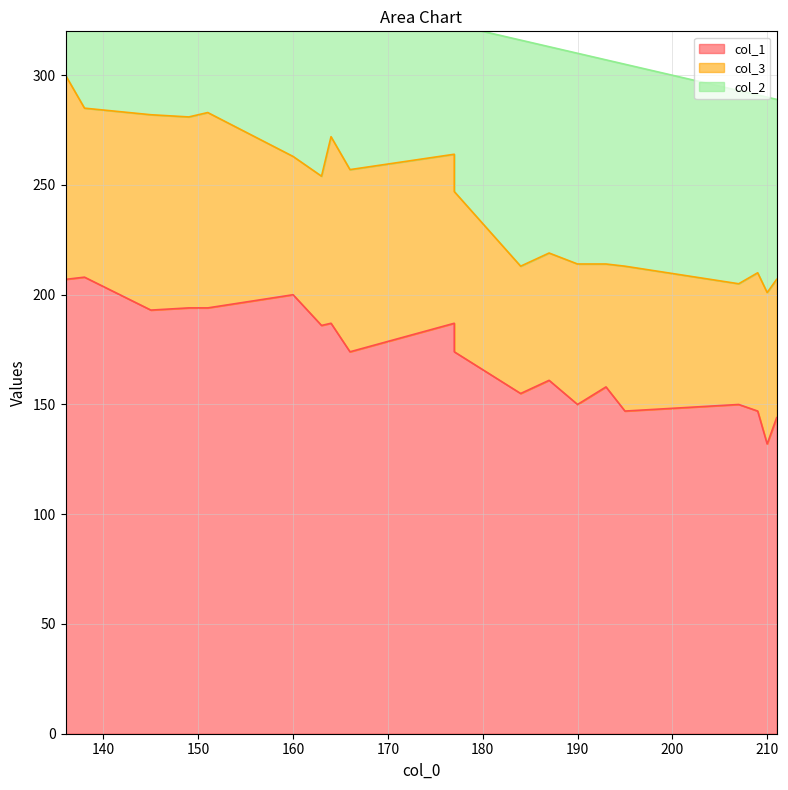

True or false: col_1 and col_3 intersect in this chart.

False